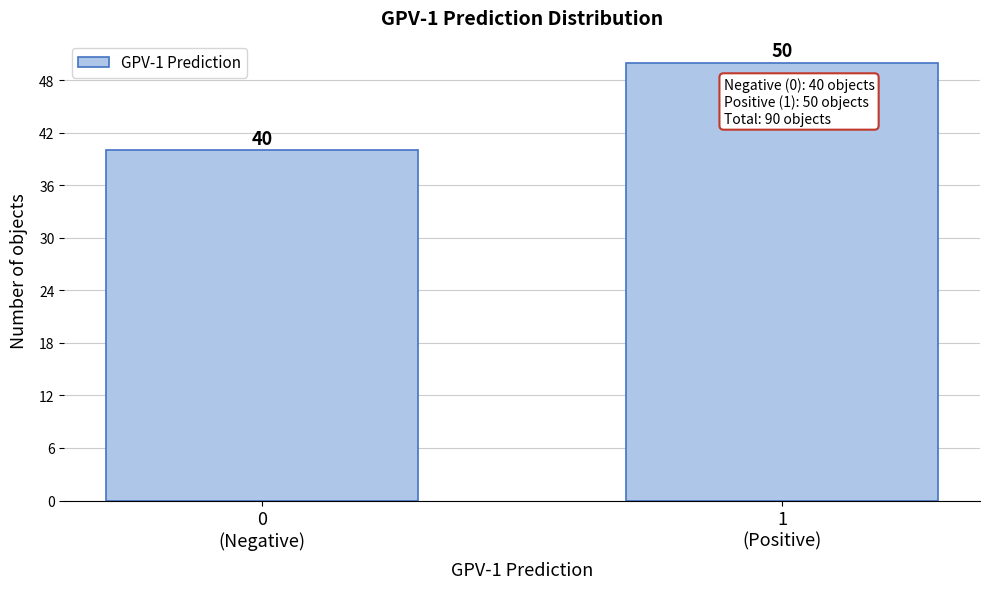

Reading right to left, transcribe all the data shown in this chart.

50	40